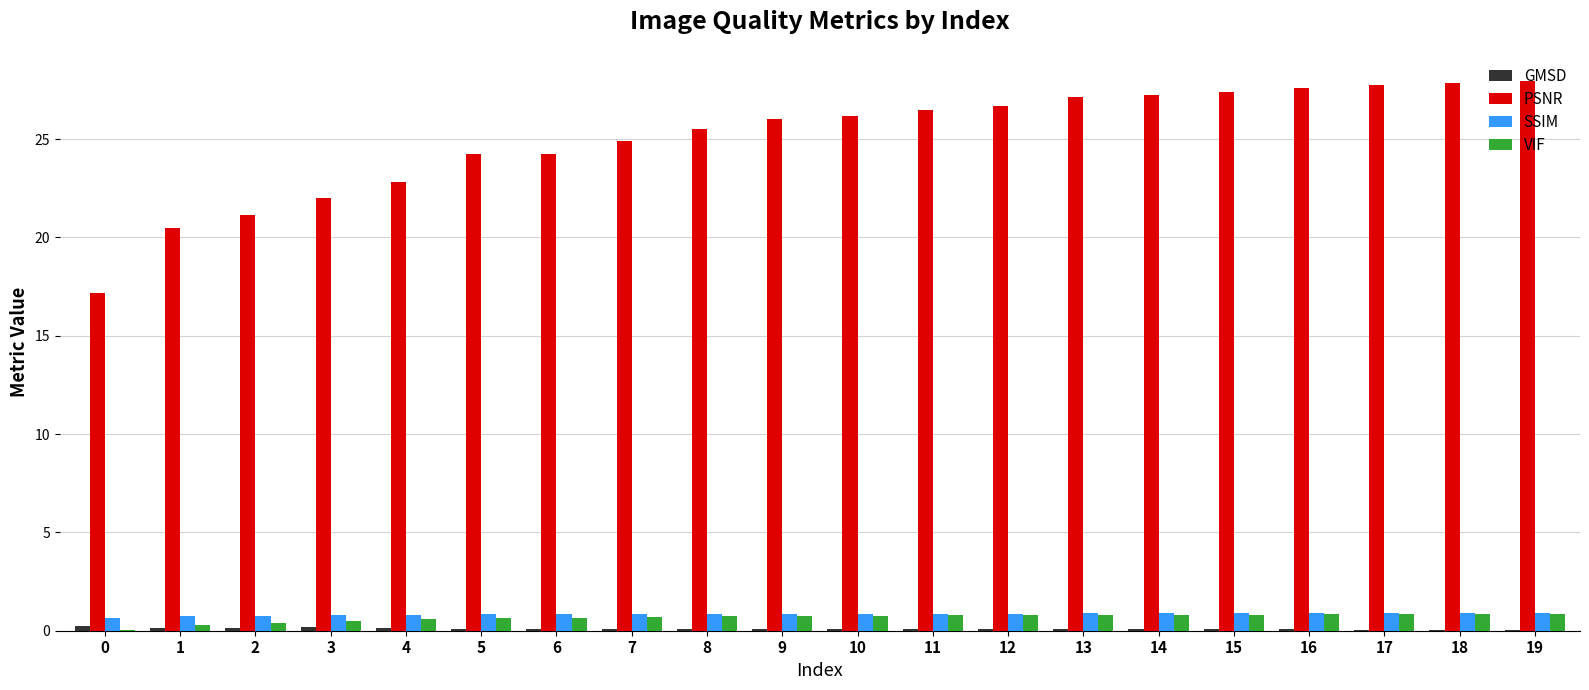

What is the approximate value of VIF at 6?

0.7